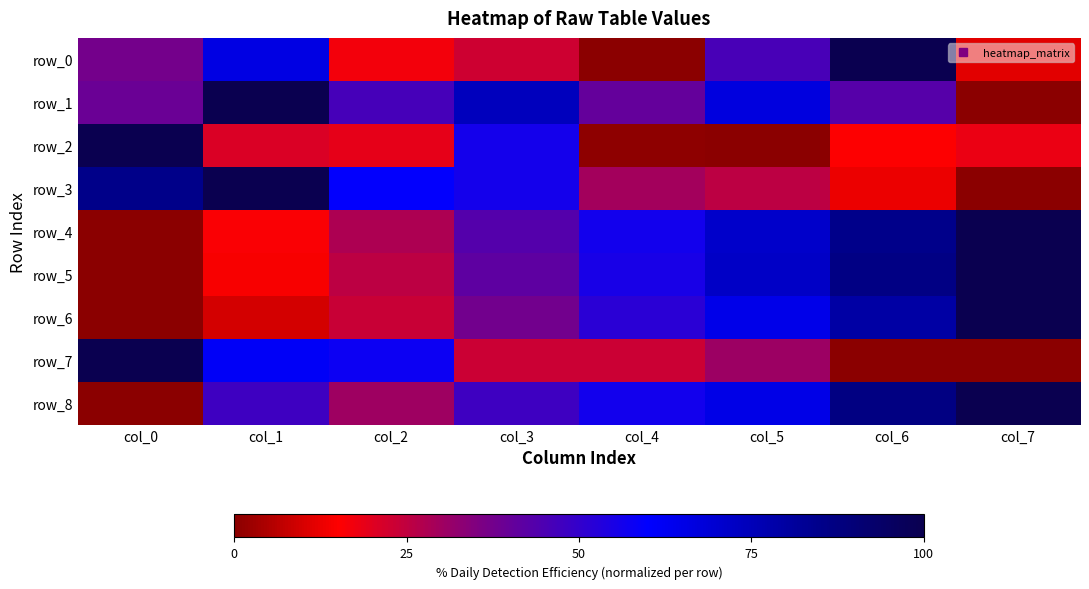

Which has a higher value, col_1 or col_6?

col_6